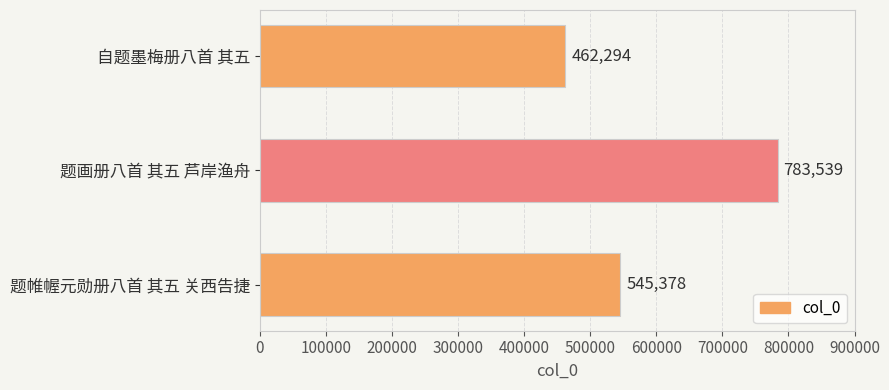

Rank the categories by value from lowest to highest.

自题墨梅册八首 其五, 题帷幄元勋册八首 其五 关西告捷, 题画册八首 其五 芦岸渔舟